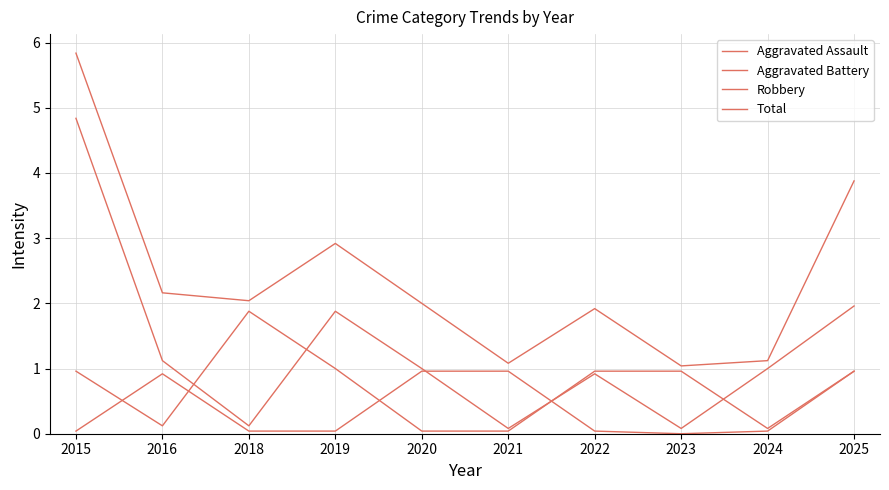

At how many categories does at least one series exceed 1?

10